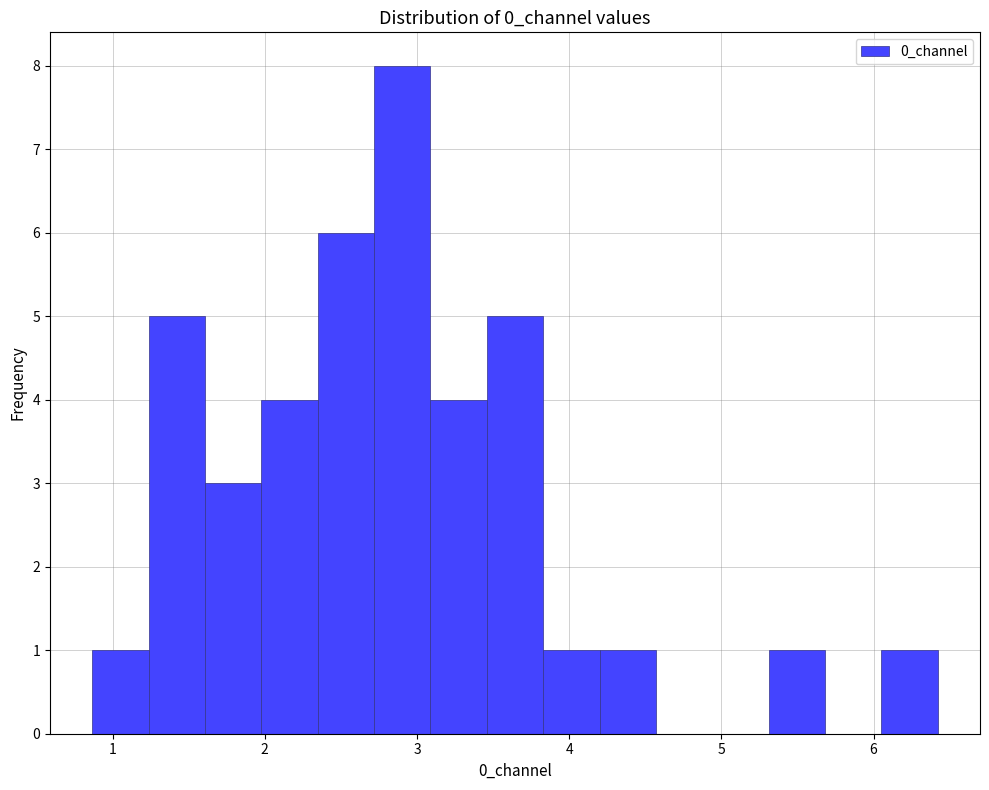

Read against the x-axis, roughly where is the centre of the tallest bar?

2.9